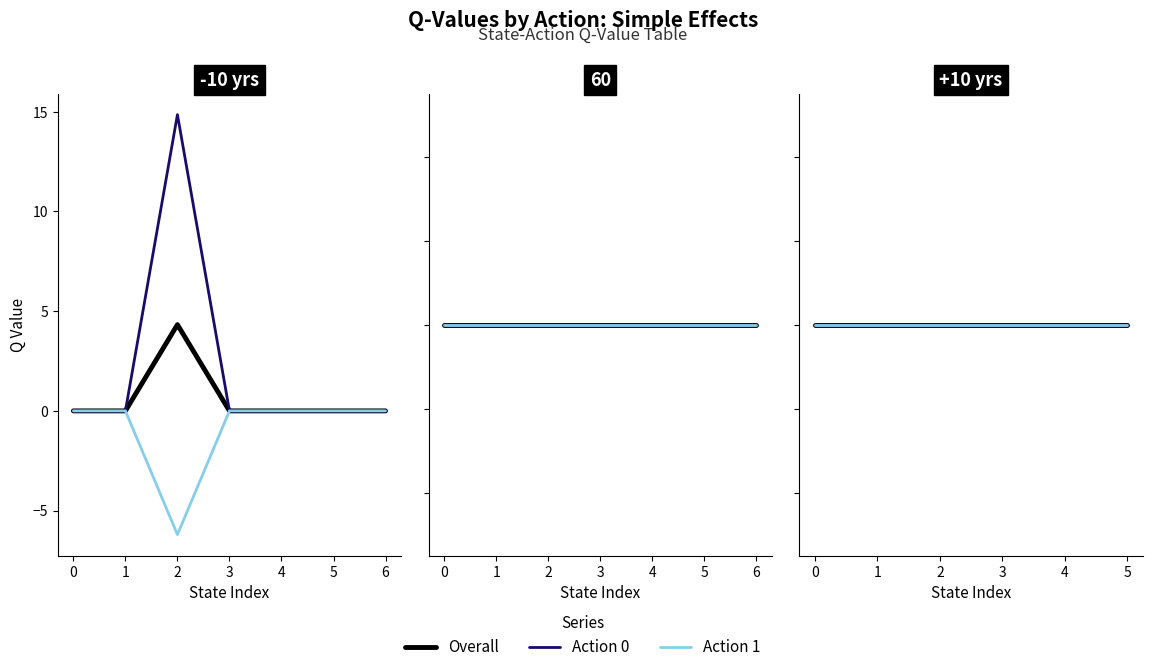

How many data points does each series have?

20